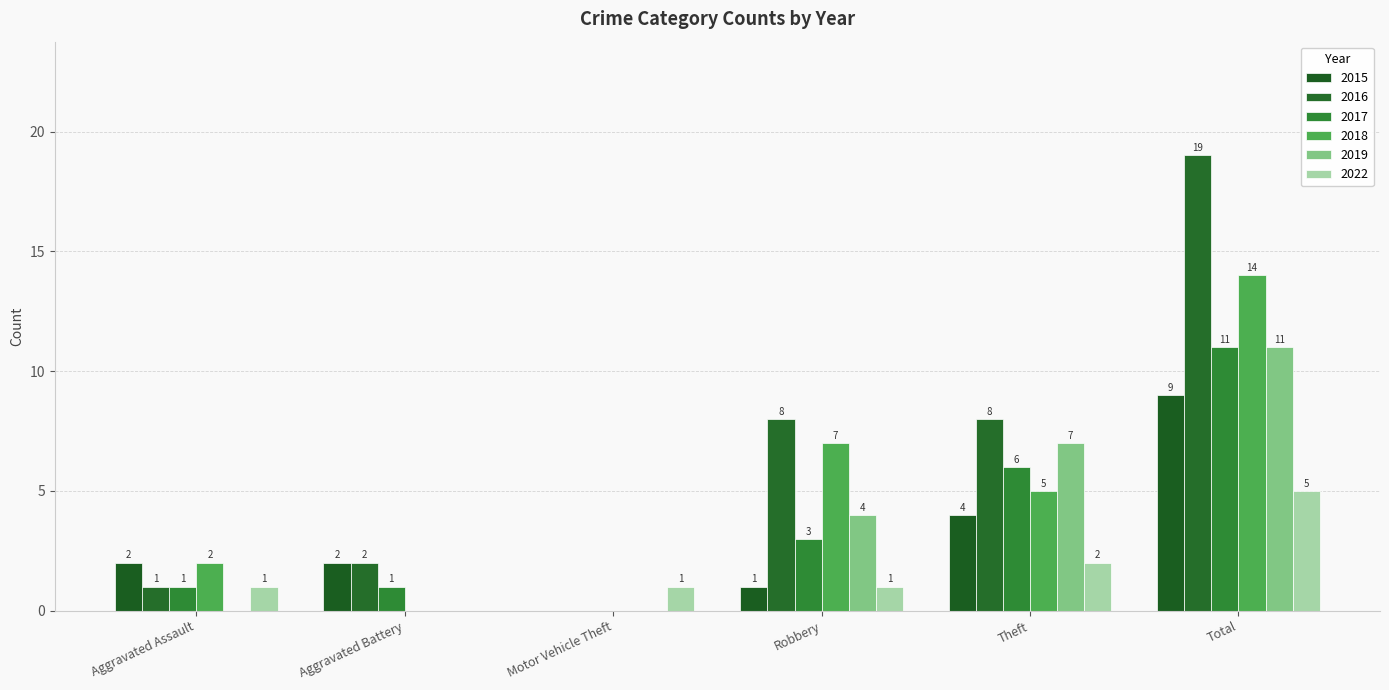

Reading left to right, list all the values displayed in this chart.

2015: Aggravated Assault=2	Aggravated Battery=2	Motor Vehicle Theft=0	Robbery=1	Theft=4	Total=9
2016: Aggravated Assault=1	Aggravated Battery=2	Motor Vehicle Theft=0	Robbery=8	Theft=8	Total=19
2017: Aggravated Assault=1	Aggravated Battery=1	Motor Vehicle Theft=0	Robbery=3	Theft=6	Total=11
2018: Aggravated Assault=2	Aggravated Battery=0	Motor Vehicle Theft=0	Robbery=7	Theft=5	Total=14
2019: Aggravated Assault=0	Aggravated Battery=0	Motor Vehicle Theft=0	Robbery=4	Theft=7	Total=11
2022: Aggravated Assault=1	Aggravated Battery=0	Motor Vehicle Theft=1	Robbery=1	Theft=2	Total=5